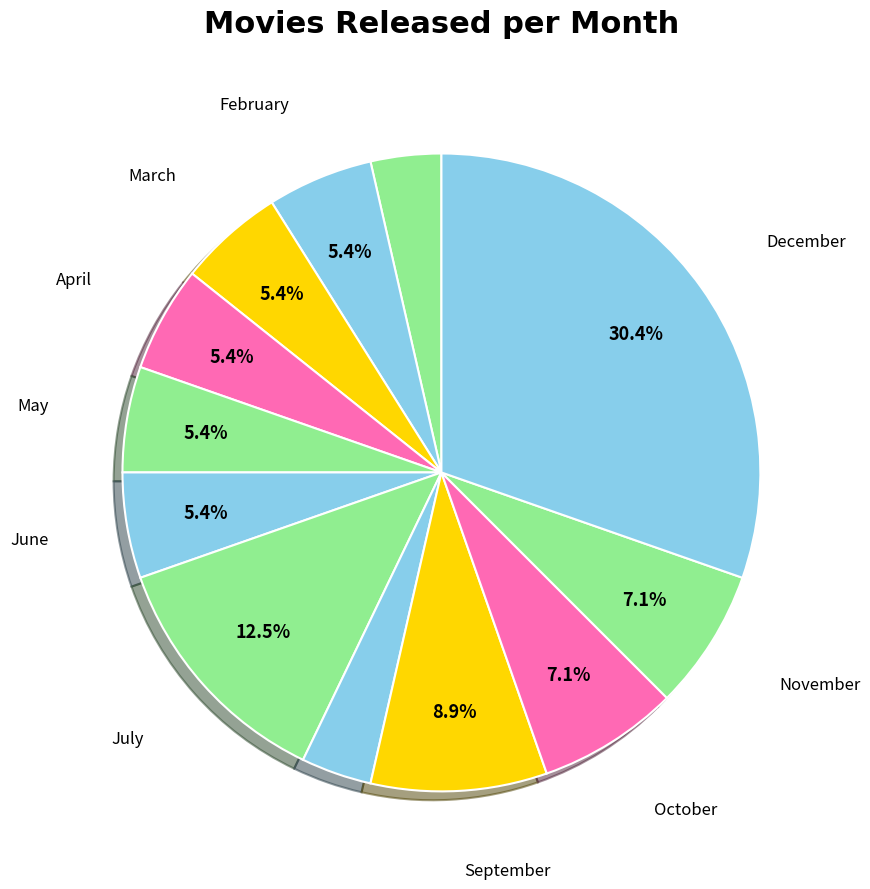

Does any single category account for the majority?

No